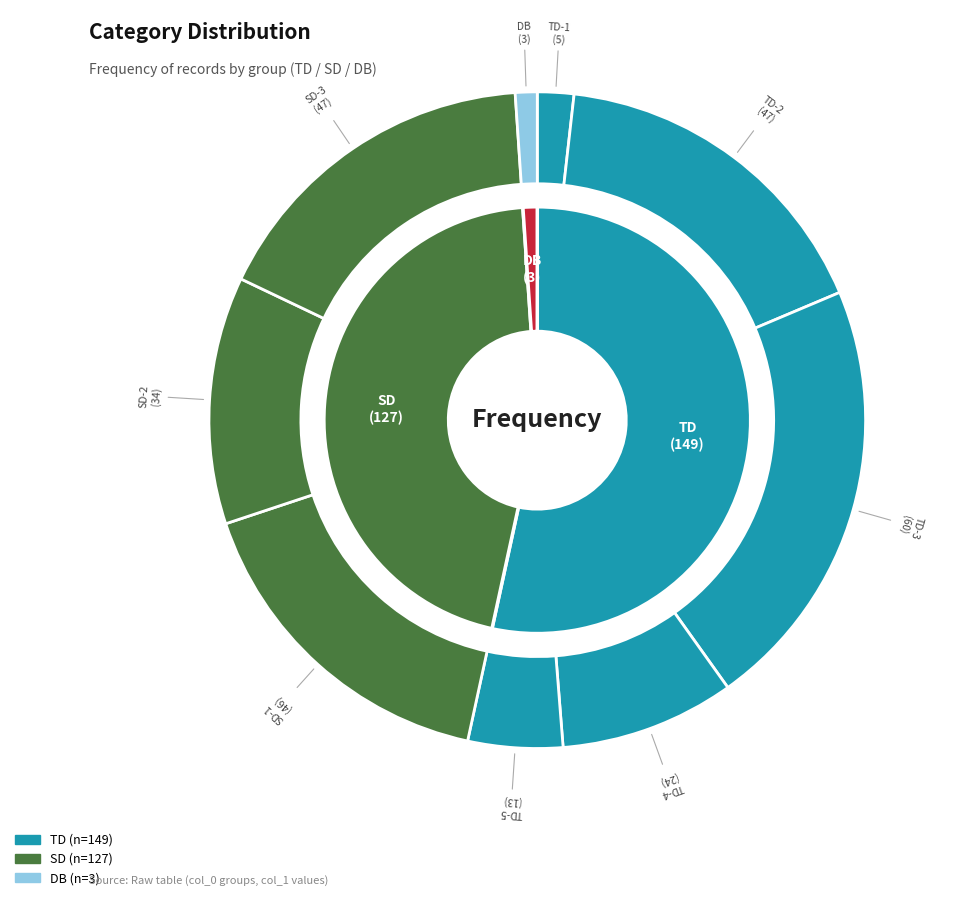

Which slice is the smallest?

DB(3)